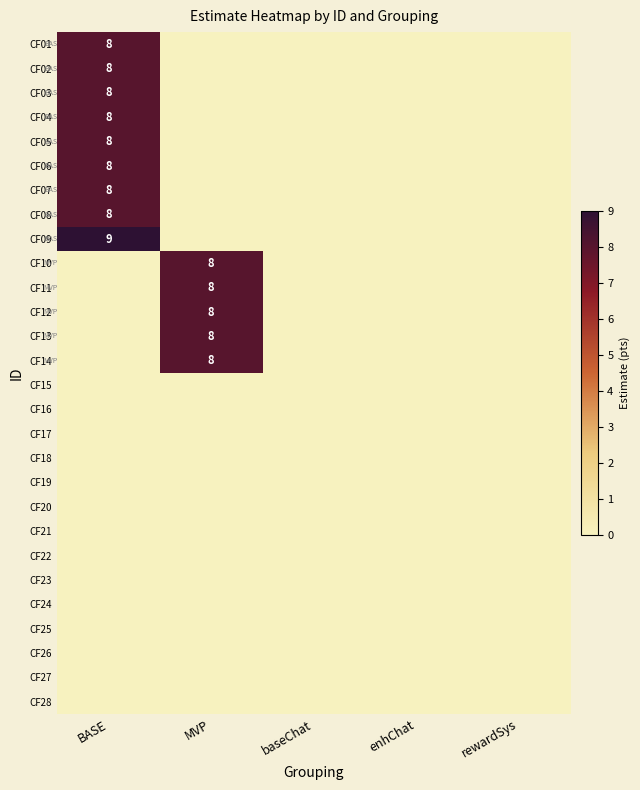

What is the average value of the CF06 series?

2